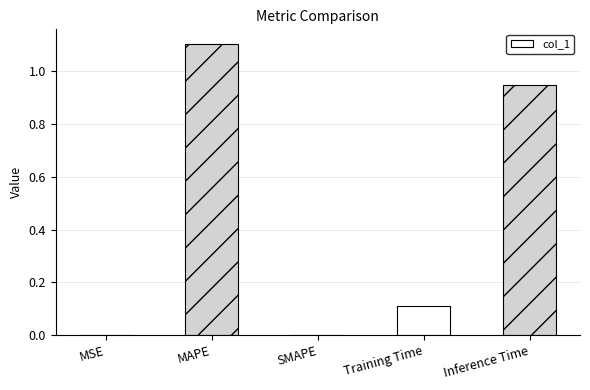

Count the number of categories in the chart.

5